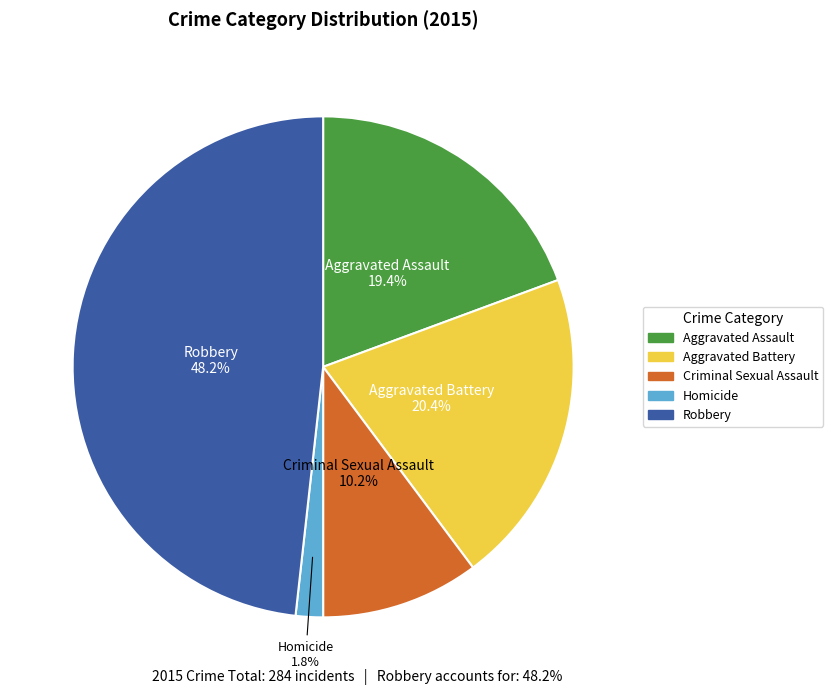

Is the sum of Criminal Sexual Assault and Homicide greater than half?

No